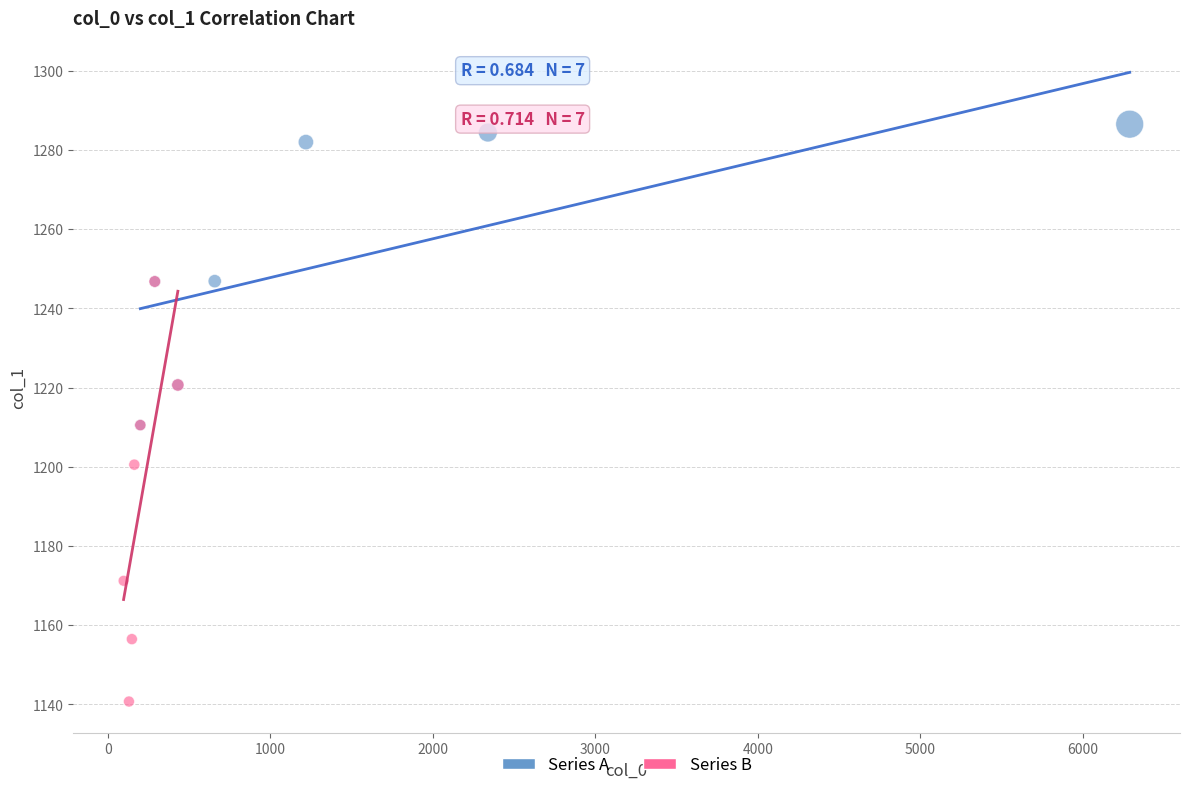

Which series reaches the minimum Y coordinate?

Series B